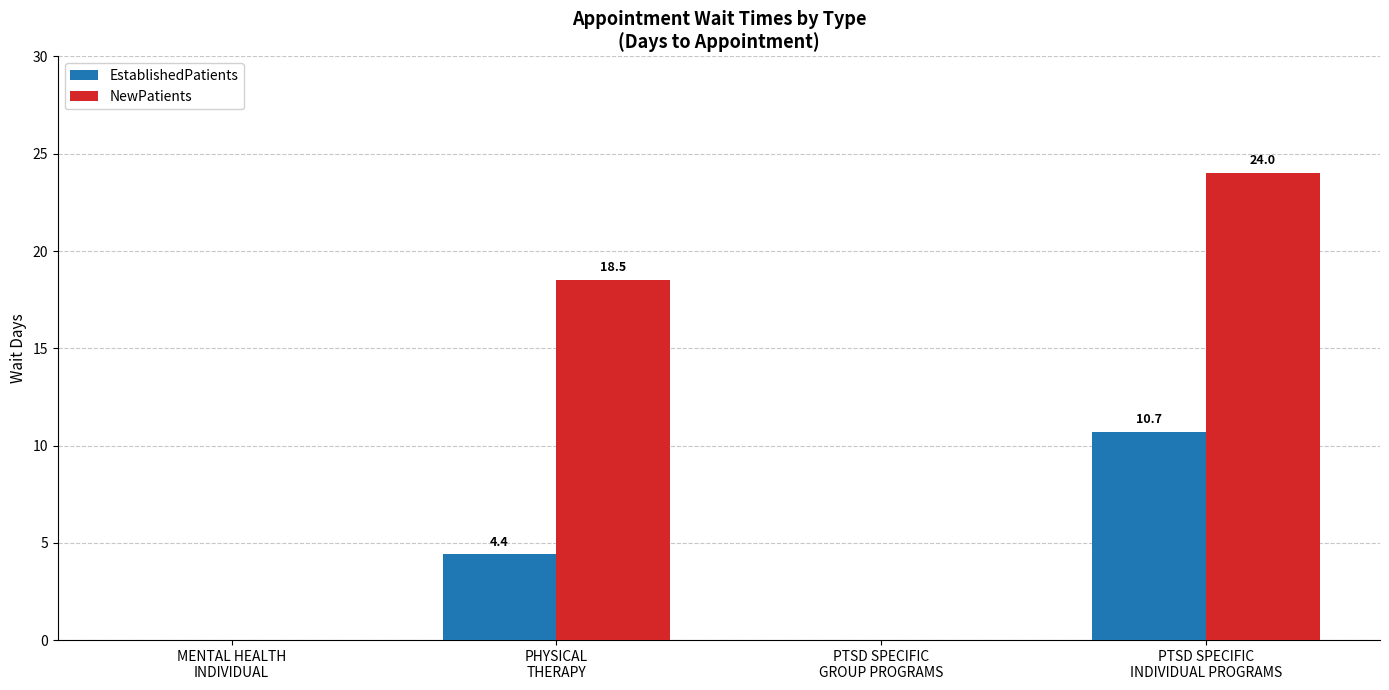

Between PTSD SPECIFIC
GROUP PROGRAMS and PTSD SPECIFIC
INDIVIDUAL PROGRAMS, which series saw the biggest shift?

NewPatients